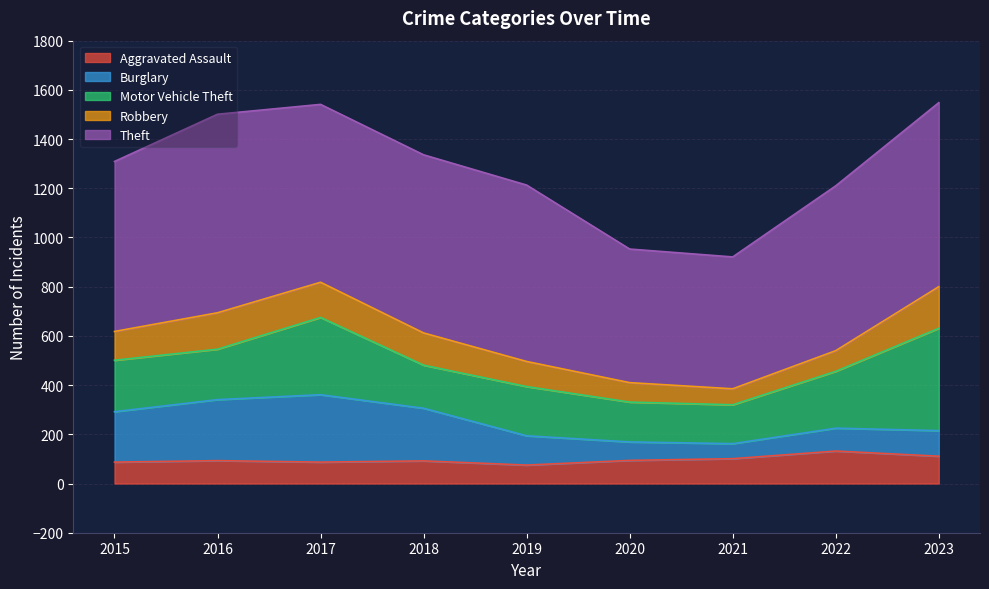

Count the number of data series in this chart.

5